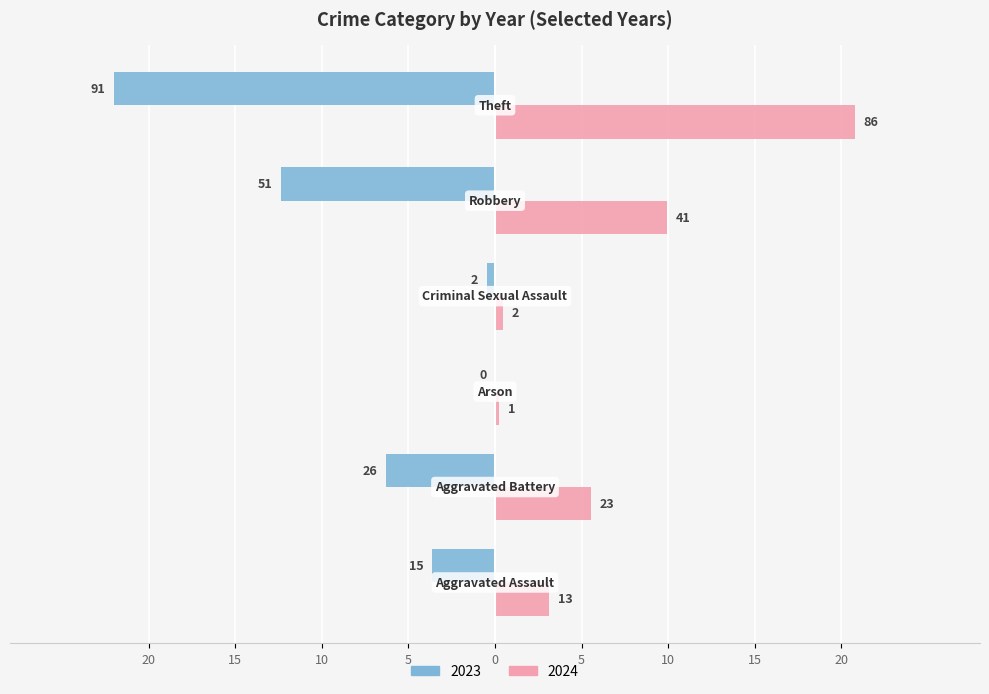

At which label does 2023 first exceed -3?

Arson